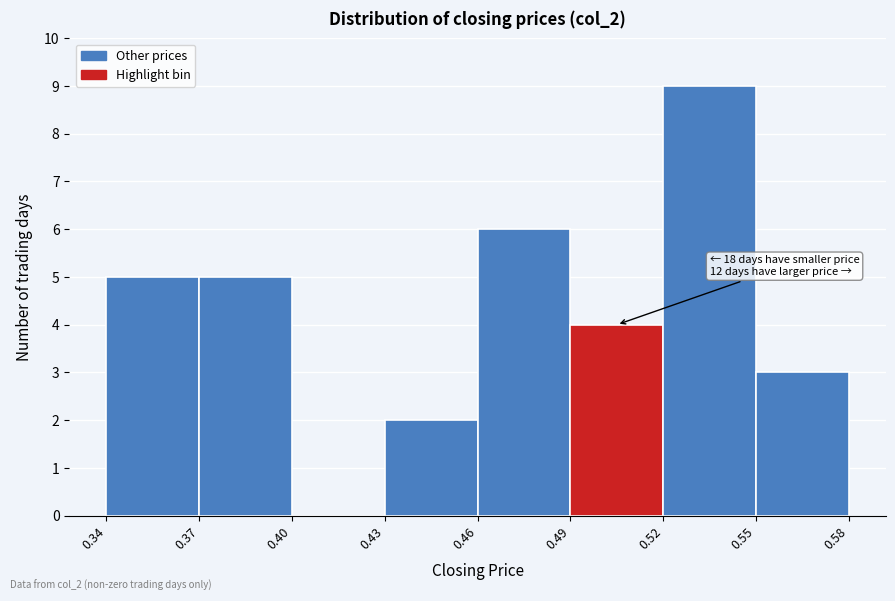

Which range on the x-axis has the tallest bar?

0.52 to 0.55